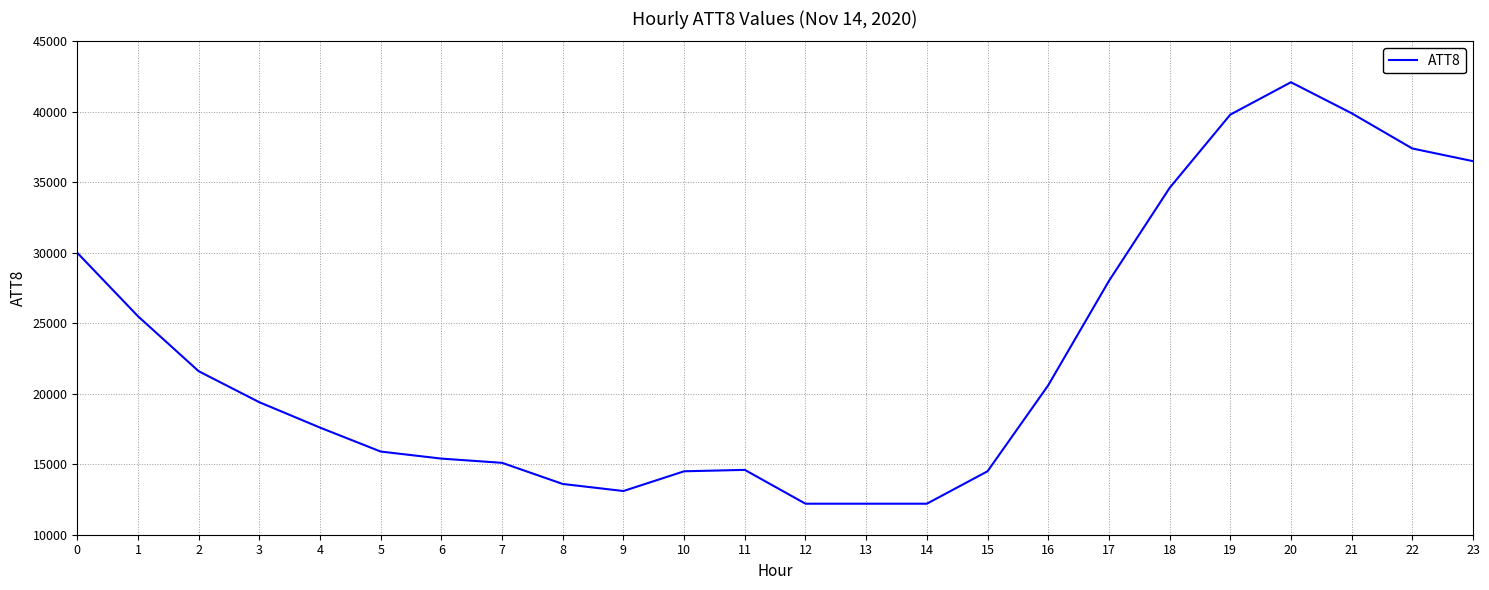

What is the greatest value displayed?

42100